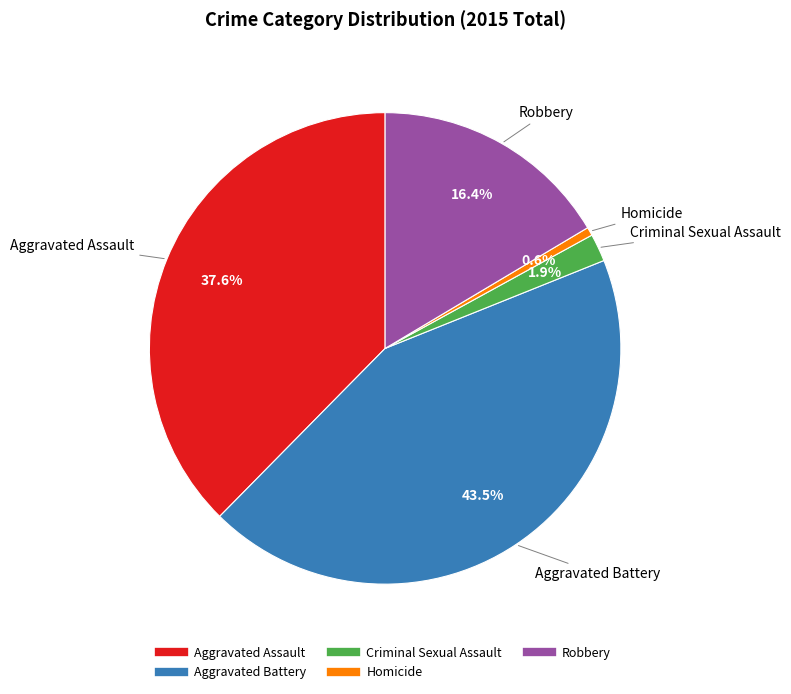

What is the smallest slice in the pie chart?

Homicide